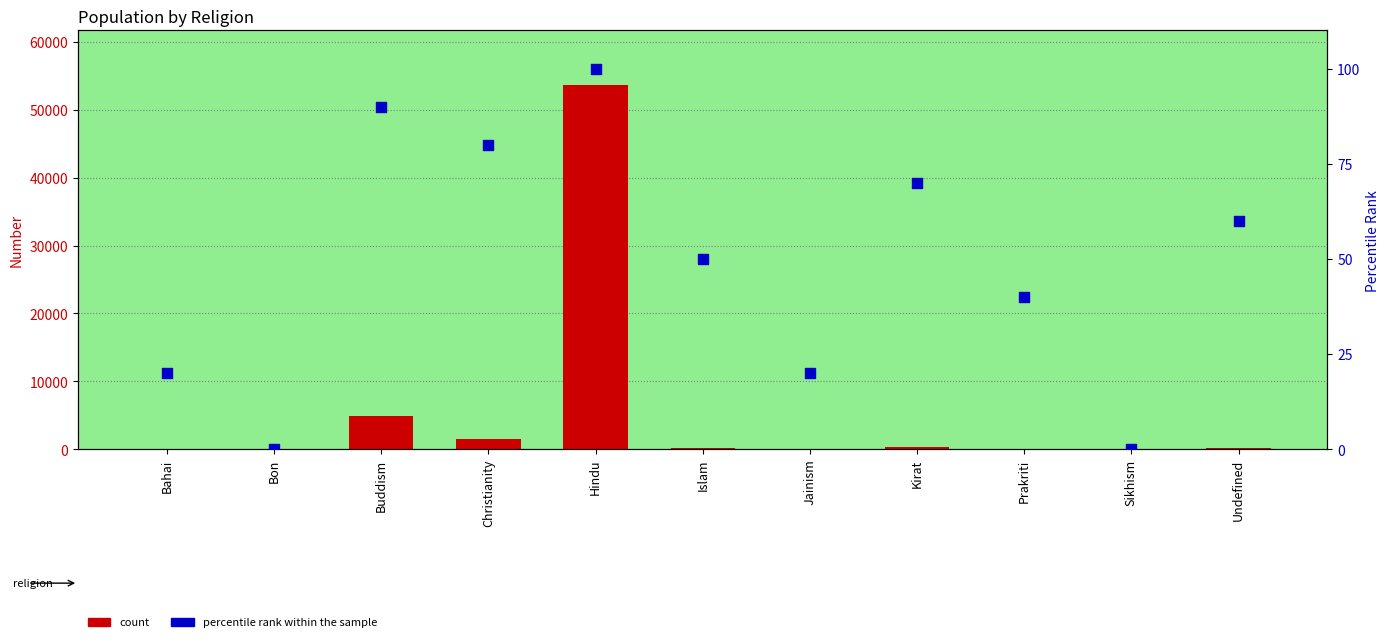

Is the value of count at Kirat greater than the value of percentile rank within the sample at Sikhism?

Yes